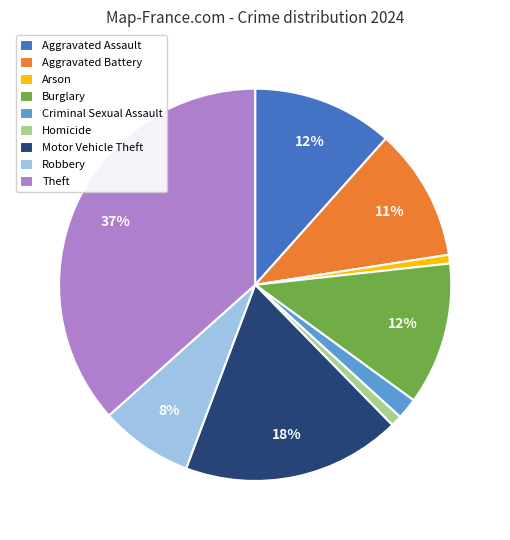

Combined, do Arson and Motor Vehicle Theft account for over 50%?

No